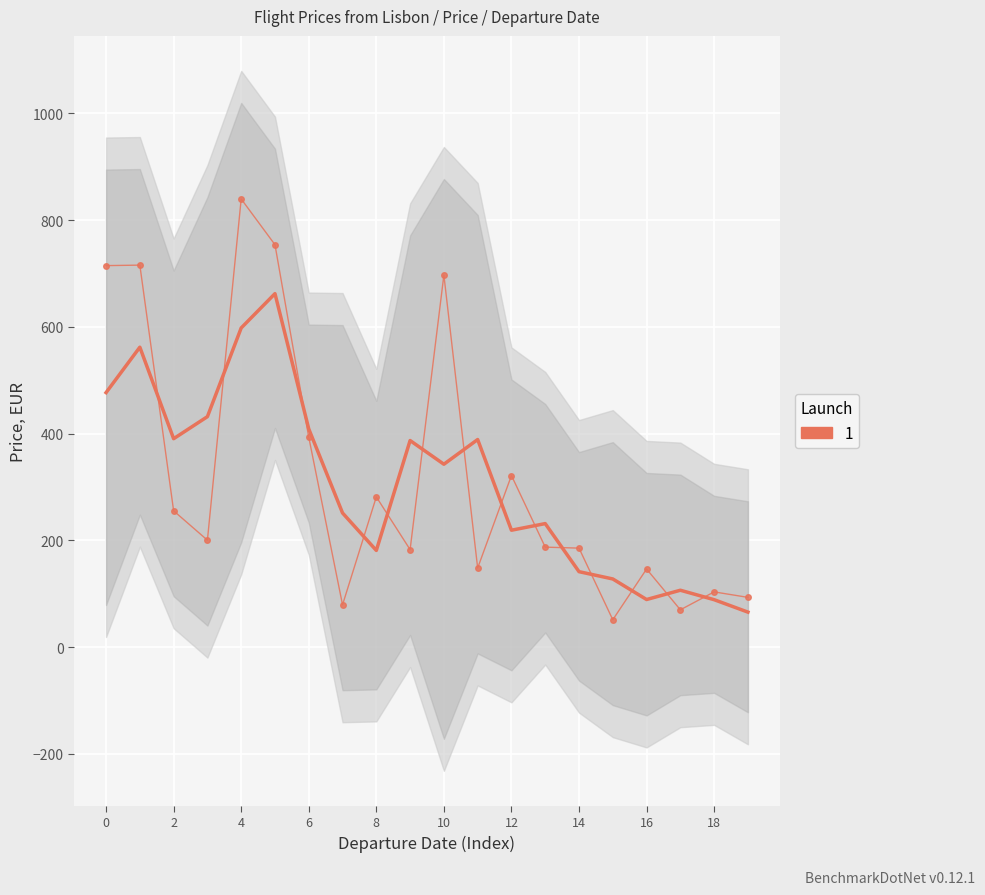

The Price (smooth) series shows 141.4 at 14. True or false?

True